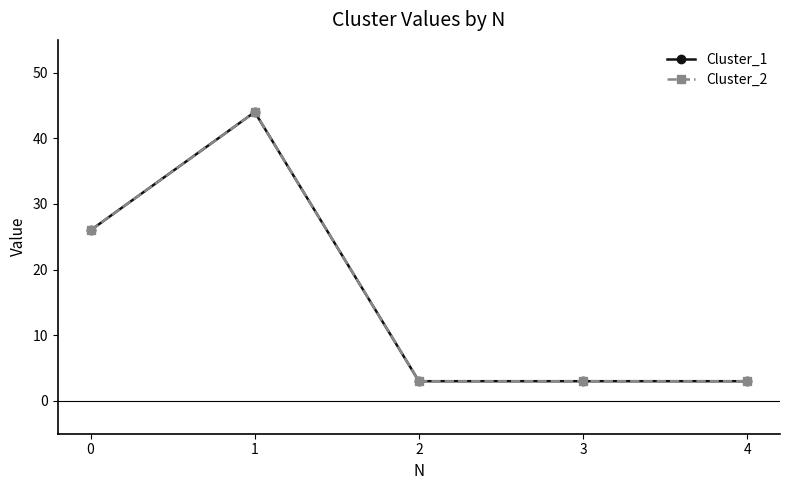

In Cluster_1, how many points are higher than both neighbors (excluding endpoints)?

1